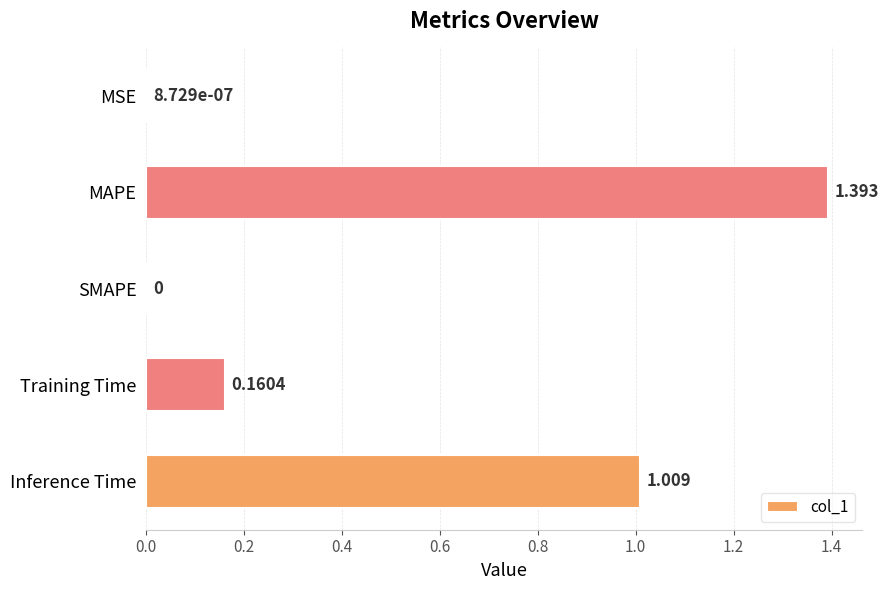

How many values are above zero?

4